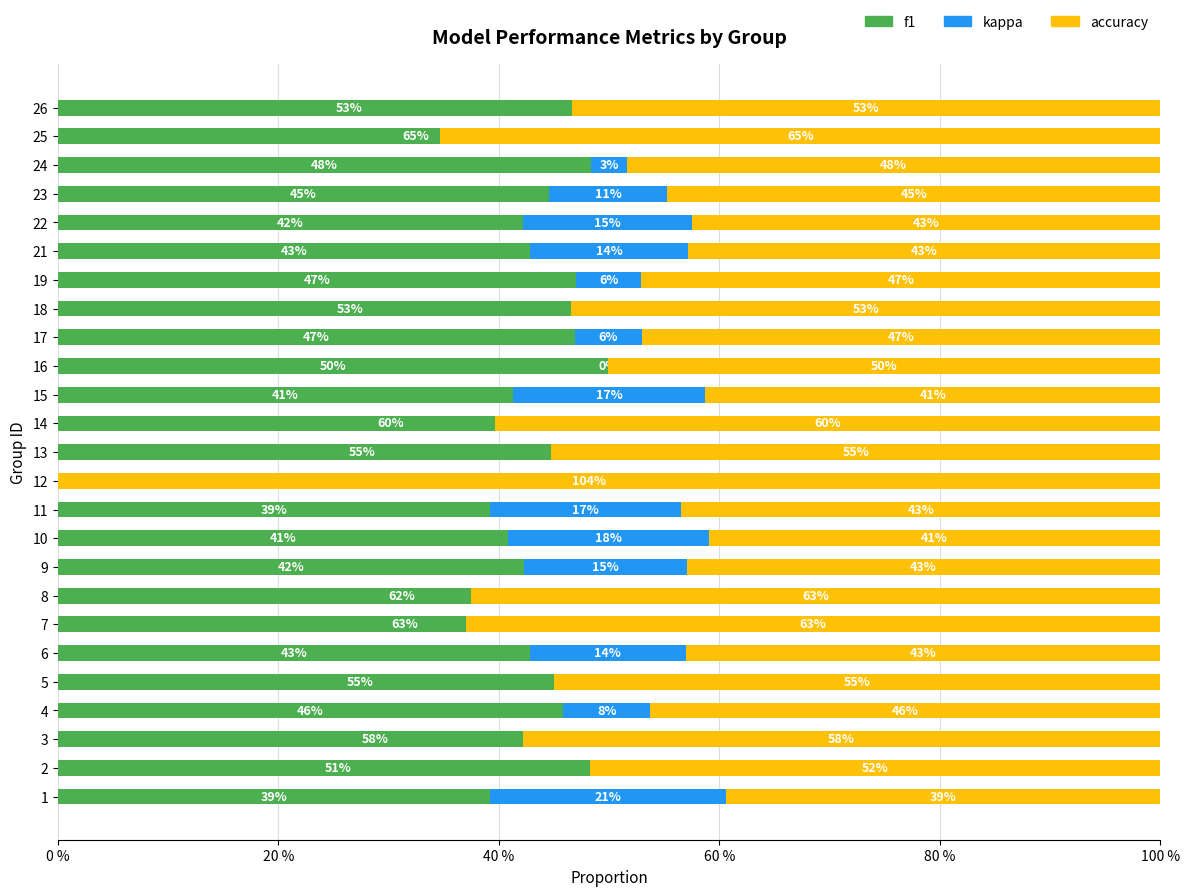

How many bars are there in total?

75